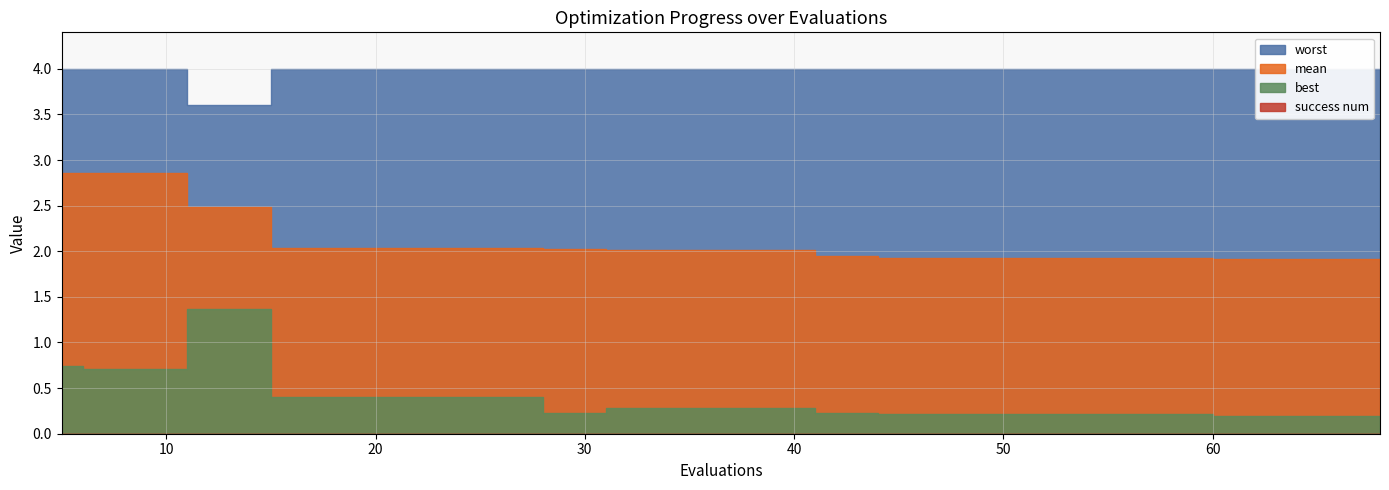

Reading right to left, list all the values displayed in this chart.

mean: 1.9	1.9	1.9	1.9	1.9	1.9	1.9	1.9	2.0	2.0	2.0	2.0	2.0	2.0	2.0	2.0	2.5	2.9	2.9	2.9
best: 0.2	0.2	0.2	0.2	0.2	0.2	0.2	0.2	0.3	0.3	0.3	0.2	0.4	0.4	0.4	0.4	1.4	0.7	0.7	0.7
worst: 4.0	4.0	4.0	4.0	4.0	4.0	4.0	4.0	4.0	4.0	4.0	4.0	4.0	4.0	4.0	4.0	3.6	4.0	4.0	4.0
success num: 0.0	0.0	0.0	0.0	0.0	0.0	0.0	0.0	0.0	0.0	0.0	0.0	0.0	0.0	0.0	0.0	0.0	0.0	0.0	0.0